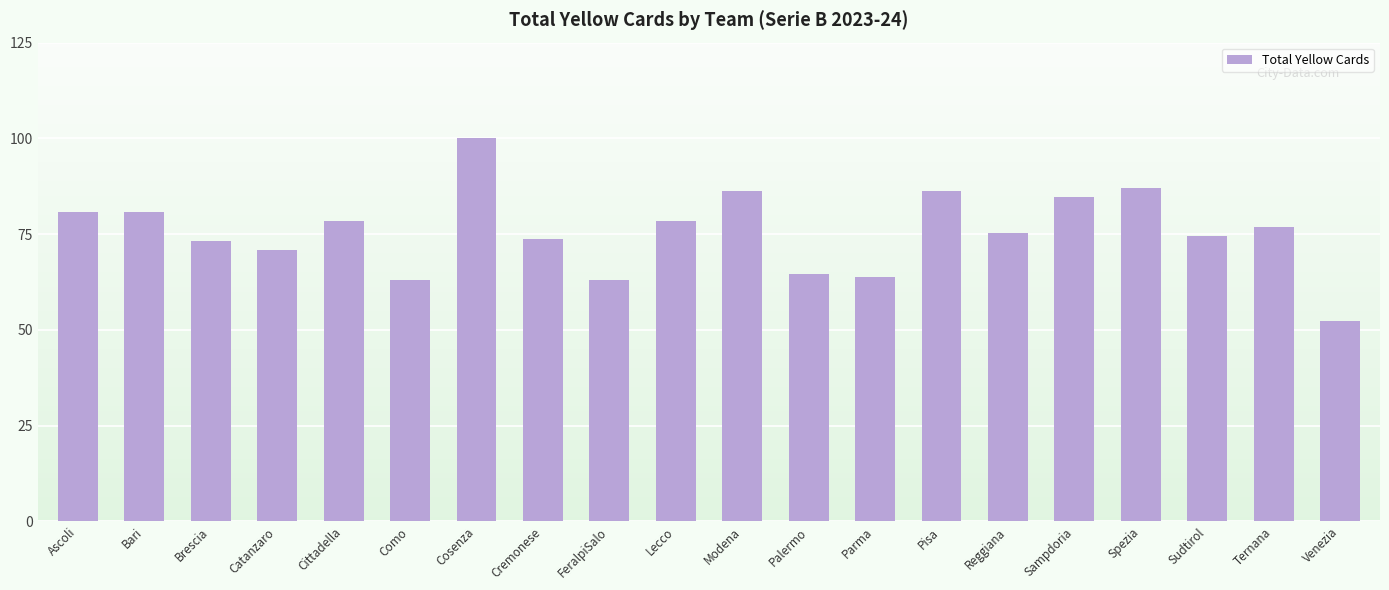

Are the bars grouped side by side (vs. stacked)?

No